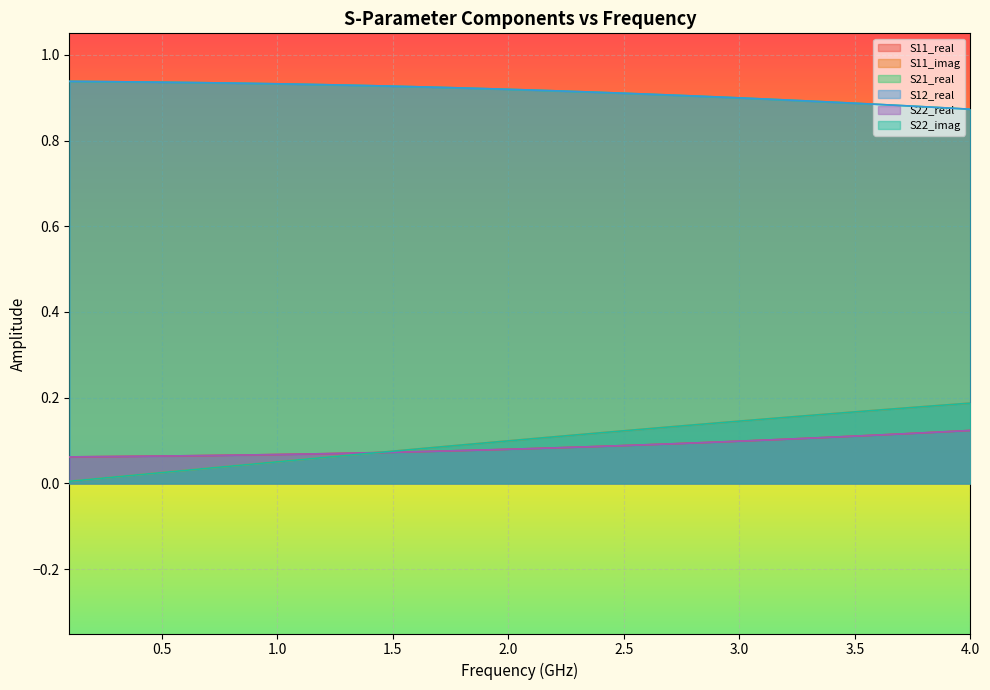

Which category has the highest value in the S22_imag series?

4.0